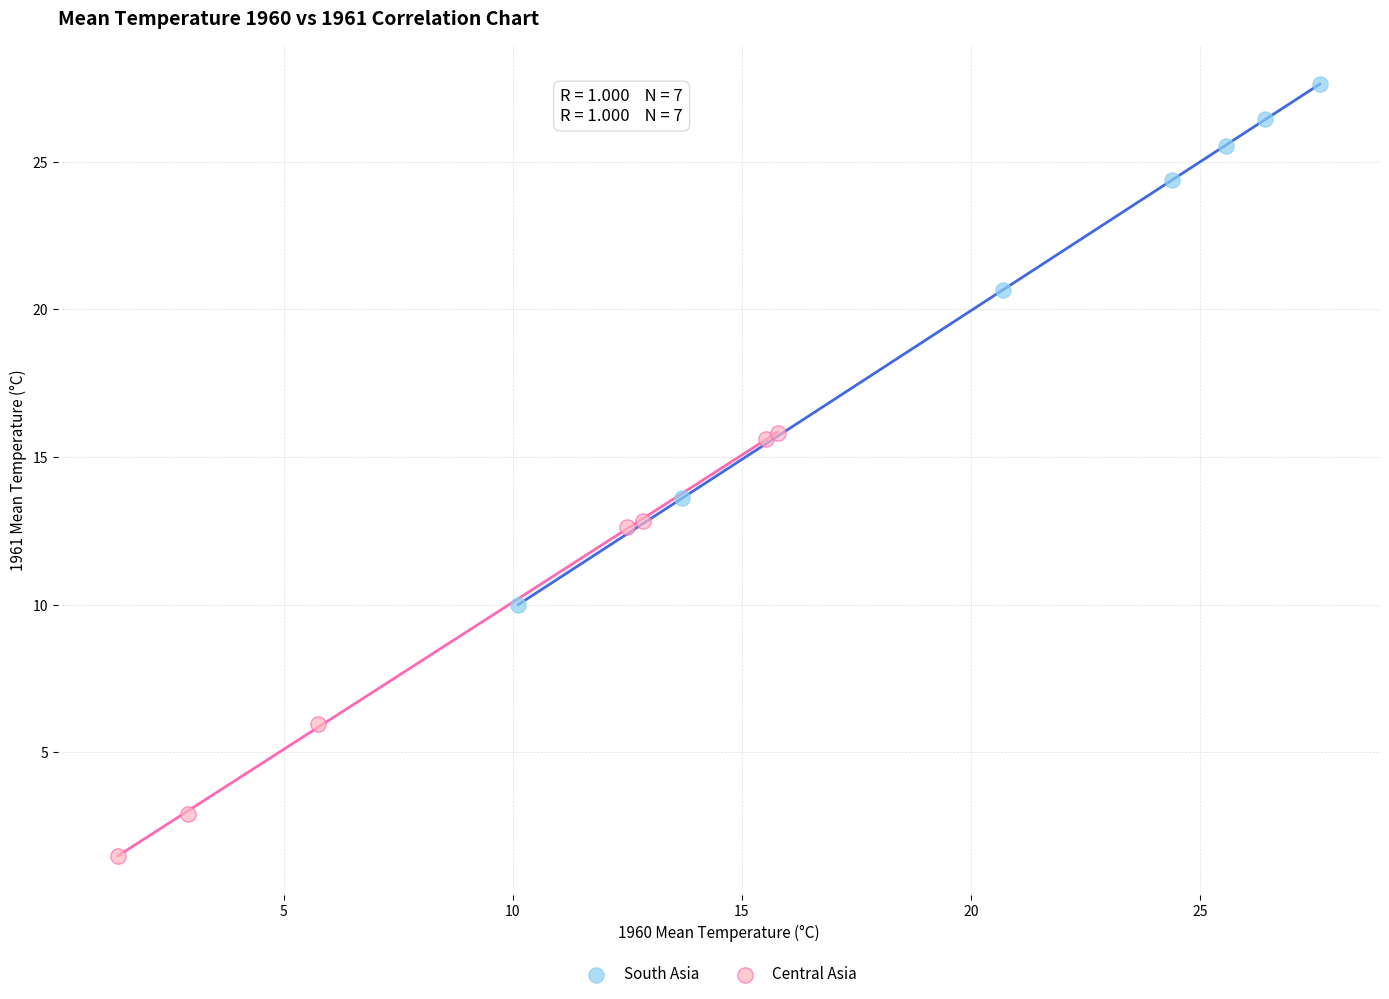

Which series contains the highest Y value?

South Asia